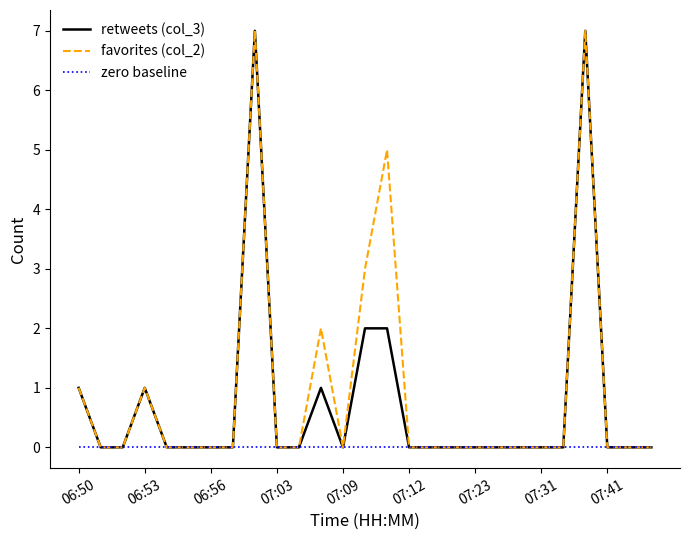

Does the chart display data point markers on the line(s)?

No